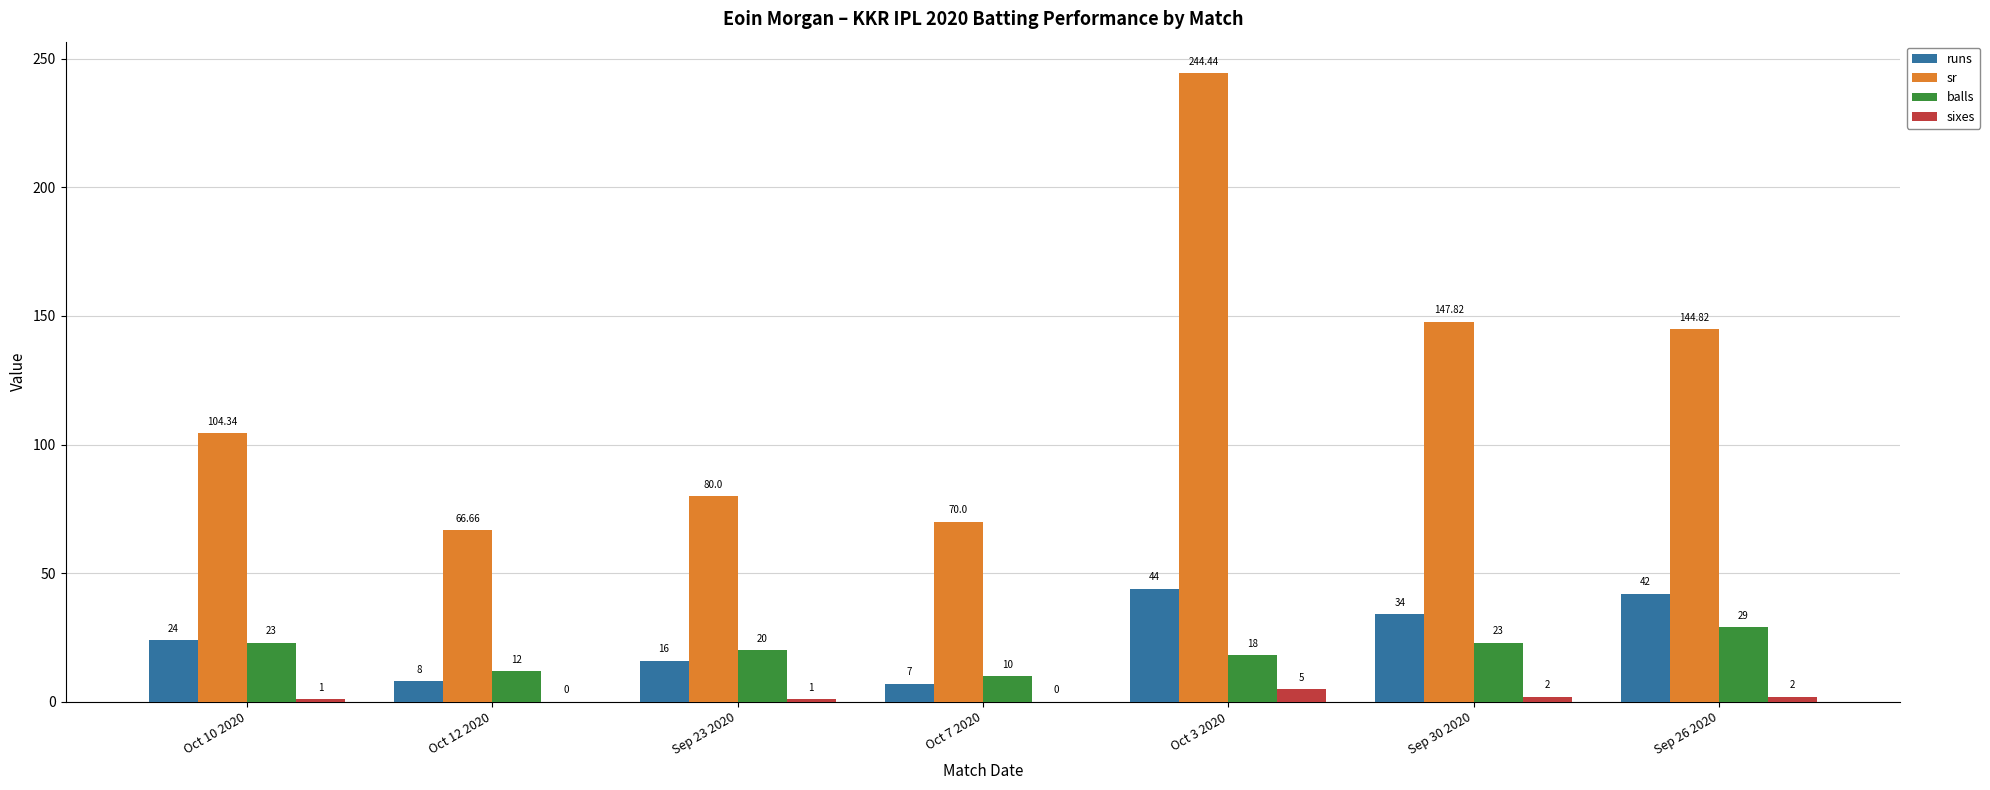

Reading left to right, extract all data points from this chart.

runs: Oct 10 2020=24.0	Oct 12 2020=8.0	Sep 23 2020=16.0	Oct 7 2020=7.0	Oct 3 2020=44.0	Sep 30 2020=34.0	Sep 26 2020=42.0
sr: Oct 10 2020=104.3	Oct 12 2020=66.7	Sep 23 2020=80.0	Oct 7 2020=70.0	Oct 3 2020=244.4	Sep 30 2020=147.8	Sep 26 2020=144.8
balls: Oct 10 2020=23.0	Oct 12 2020=12.0	Sep 23 2020=20.0	Oct 7 2020=10.0	Oct 3 2020=18.0	Sep 30 2020=23.0	Sep 26 2020=29.0
sixes: Oct 10 2020=1.0	Oct 12 2020=0.0	Sep 23 2020=1.0	Oct 7 2020=0.0	Oct 3 2020=5.0	Sep 30 2020=2.0	Sep 26 2020=2.0